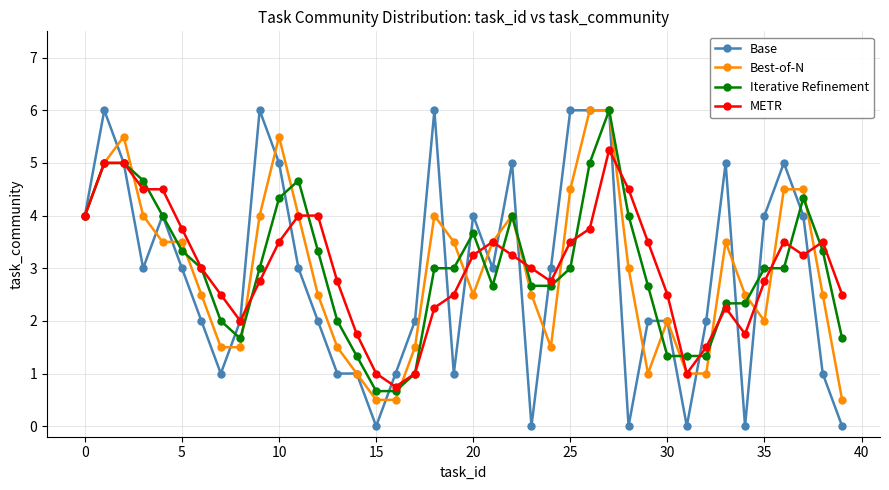

True or false: METR has more than 1 interior local peaks.

True